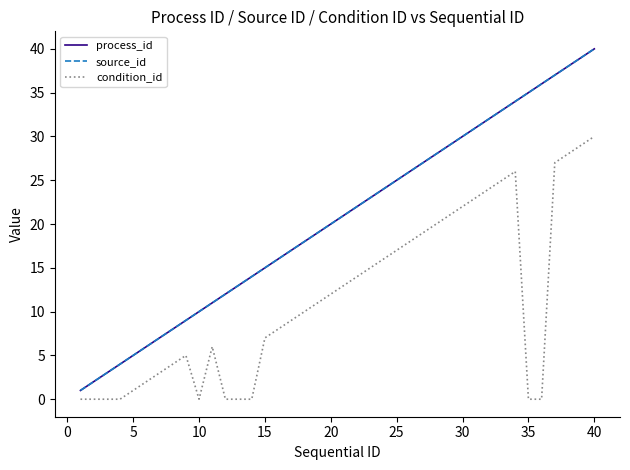

Reading left to right, transcribe all the data shown in this chart.

process_id: 1	2	3	4	5	6	7	8	9	10	11	12	13	14	15	16	17	18	19	20	21	22	23	24	25	26	27	28	29	30	31	32	33	34	35	36	37	38	39	40
source_id: 1	2	3	4	5	6	7	8	9	10	11	12	13	14	15	16	17	18	19	20	21	22	23	24	25	26	27	28	29	30	31	32	33	34	35	36	37	38	39	40
condition_id: 0	0	0	0	1	2	3	4	5	0	6	0	0	0	7	8	9	10	11	12	13	14	15	16	17	18	19	20	21	22	23	24	25	26	0	0	27	28	29	30